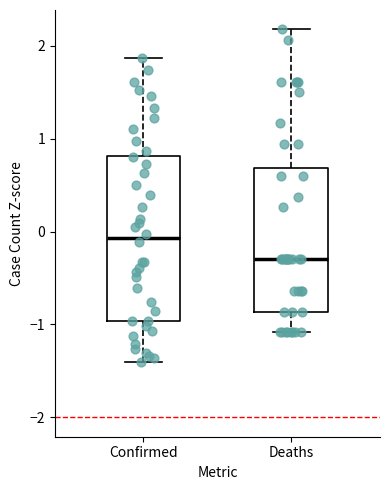

Where is the lower edge of the box for Confirmed on the y-axis? The values are not printed on the chart, so give them approximately, as read against the axis.

-1.0